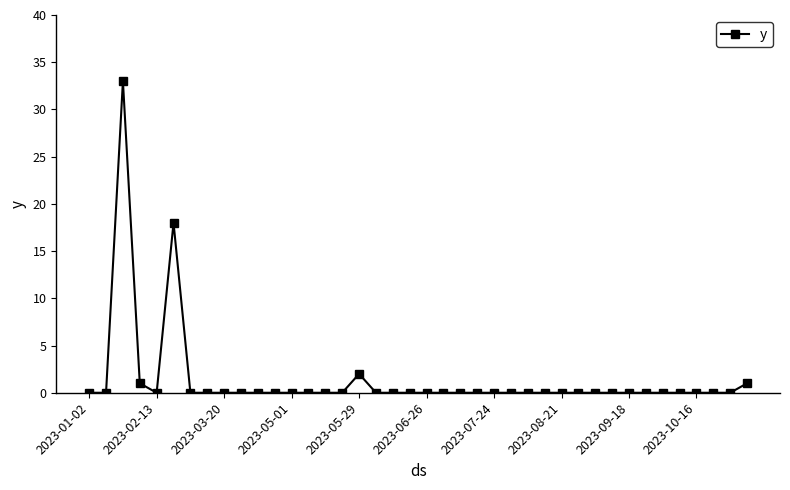

How many lines are shown in the chart?

1